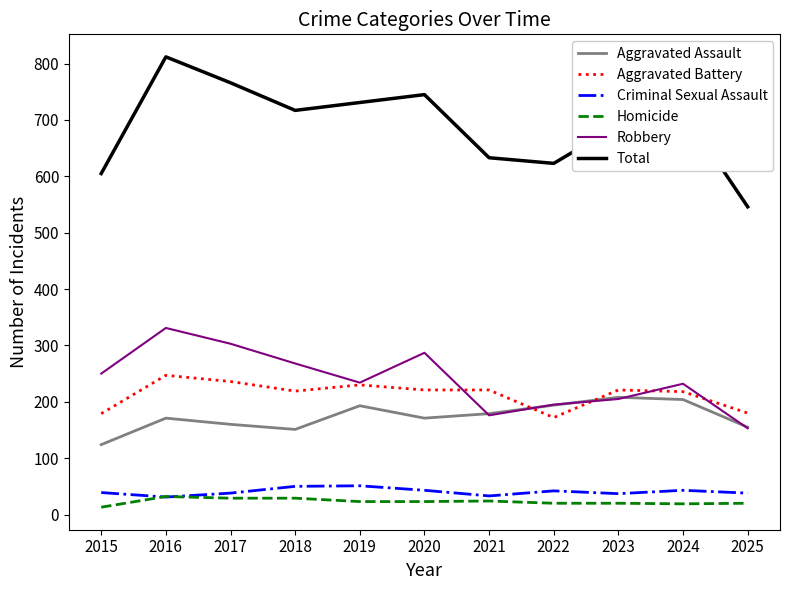

What is the difference between the maximum and minimum values in the Total series?

266